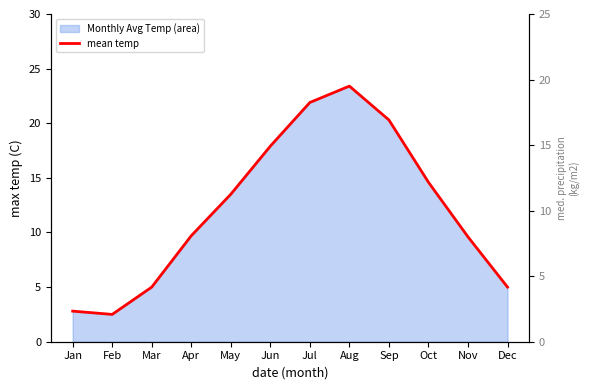

At which category does the chart reach its minimum across all series?

Feb